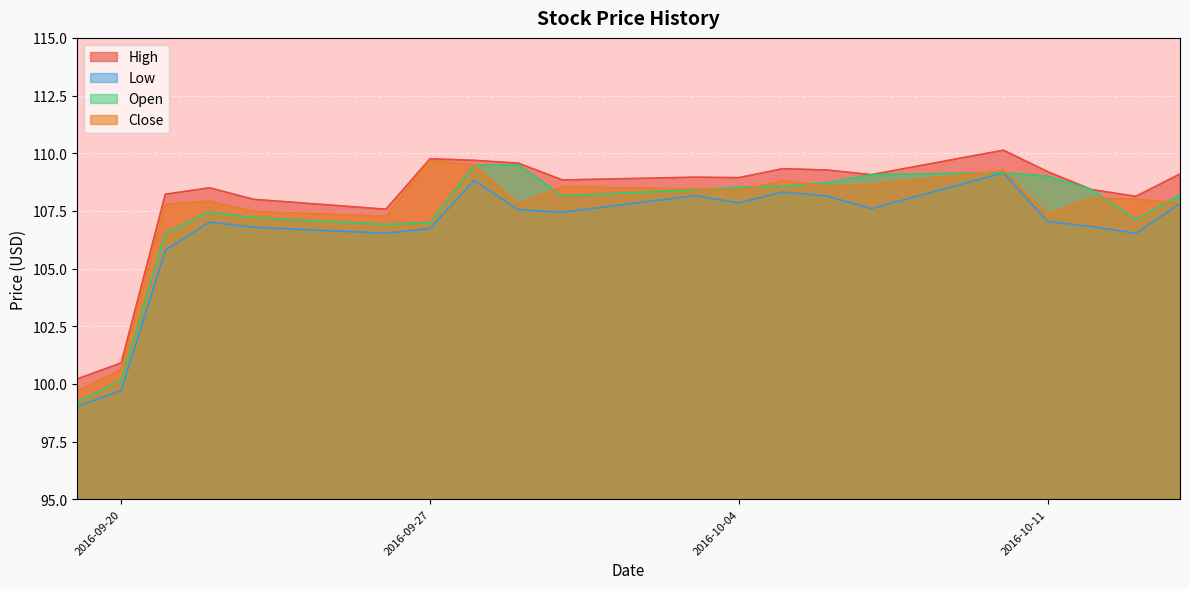

Reading left to right, extract all data points from this chart.

High: 100.2	100.9	108.2	108.5	108.0	107.6	109.8	109.7	109.6	108.8	109.0	108.9	109.3	109.3	109.1	110.1	109.2	108.4	108.1	109.1
Low: 99.0	99.7	105.8	107.0	106.8	106.5	106.7	108.8	107.6	107.4	108.2	107.8	108.3	108.1	107.6	109.2	107.0	106.8	106.5	107.8
Open: 99.2	100.2	106.5	107.5	107.2	106.9	107.0	109.5	109.5	108.2	108.4	108.5	108.6	108.7	109.1	109.2	109.0	108.4	107.1	108.2
Close: 99.7	100.6	107.8	107.9	107.5	107.3	109.7	109.5	107.8	108.5	108.4	108.4	108.8	108.6	108.6	109.2	107.4	108.1	108.0	107.8